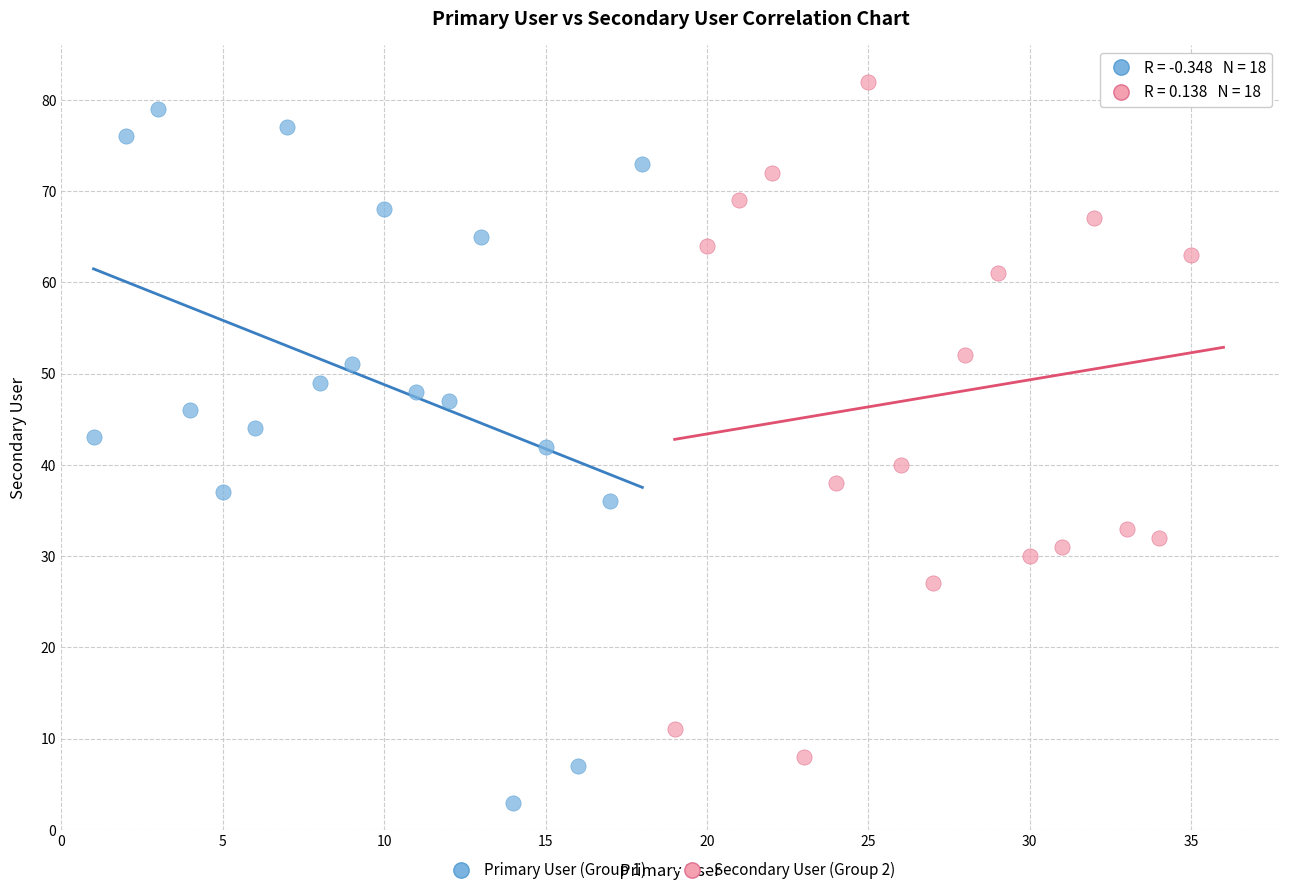

Which series has the widest spread of Y values?

Primary User (Group 1)